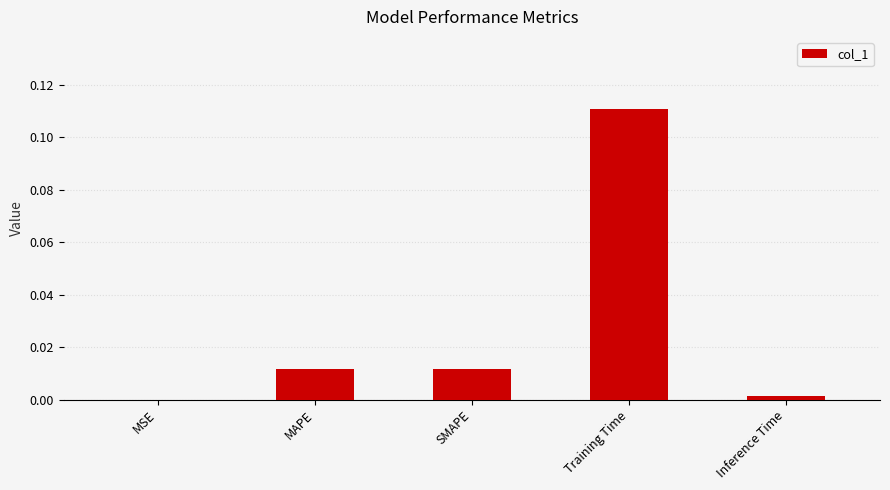

Is it true that the value at SMAPE is 0.0?

True